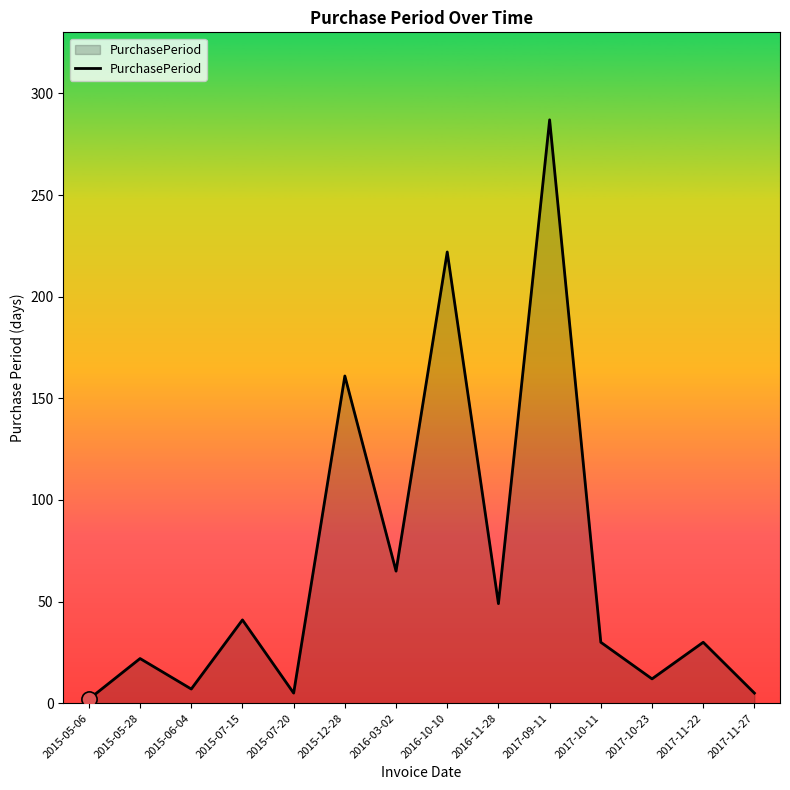

Between 2017-10-11 and 2017-11-27, which is larger?

2017-10-11